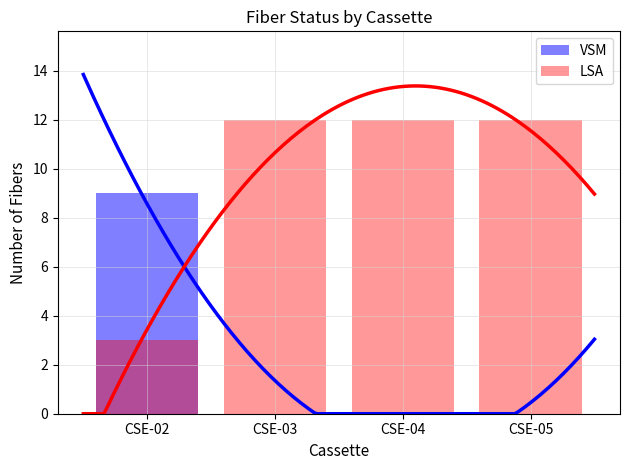

List the series in order of their peak value, lowest first.

VSM, LSA